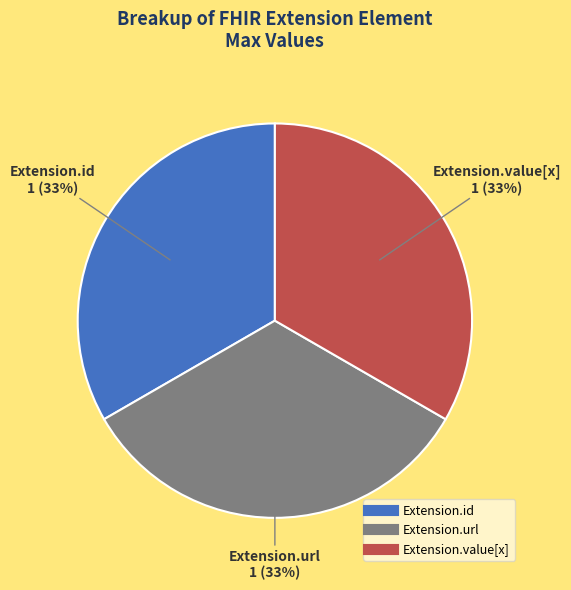

To the nearest percent, what is the average slice percentage?

33%